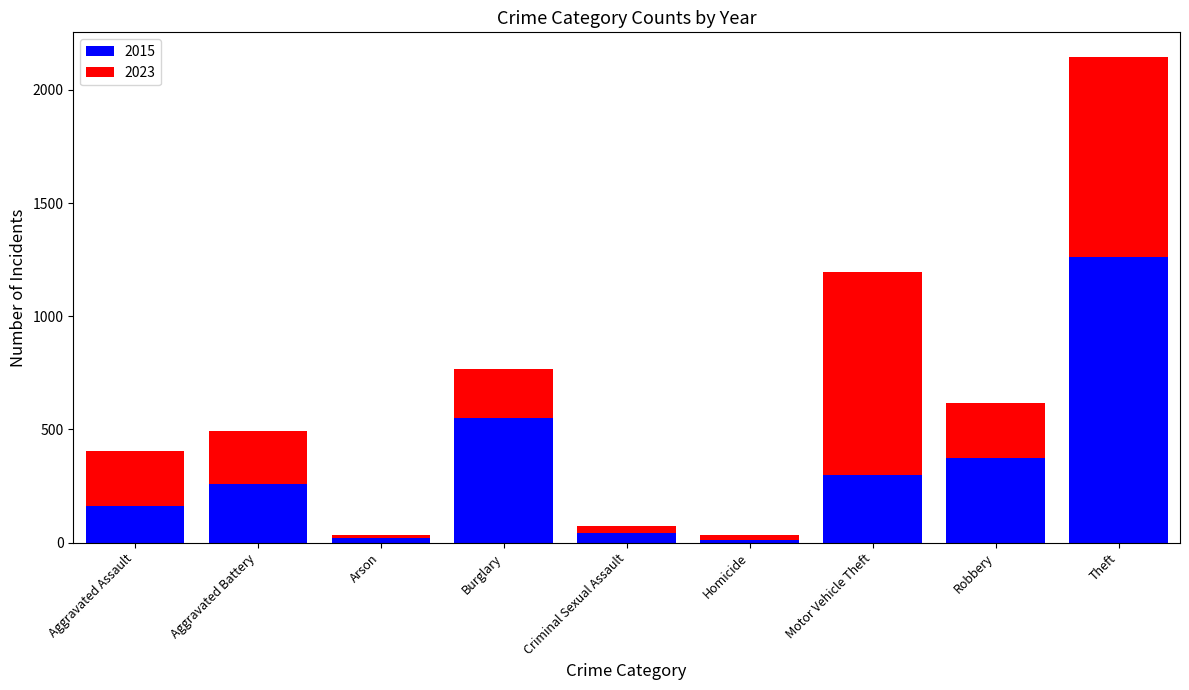

What is the sum of all 2015 values?

2987